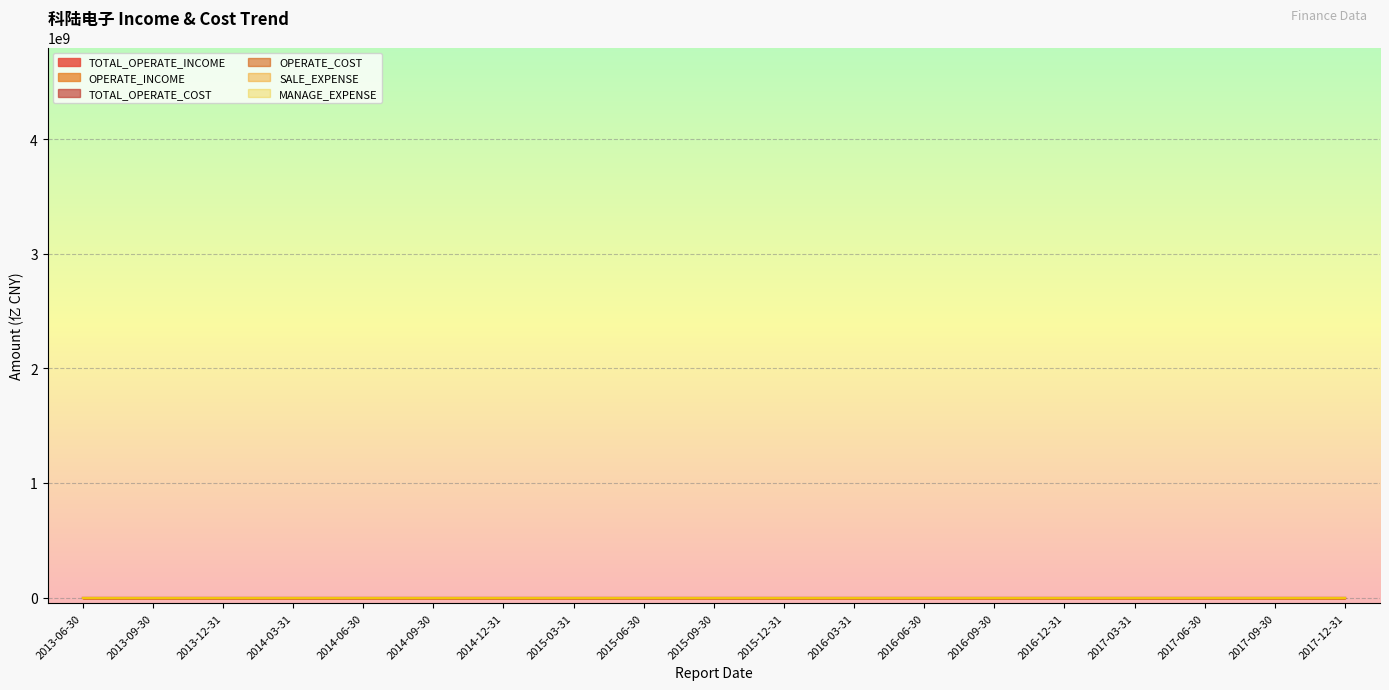

Where does the OPERATE_COST series first go above 8?

2013-12-31